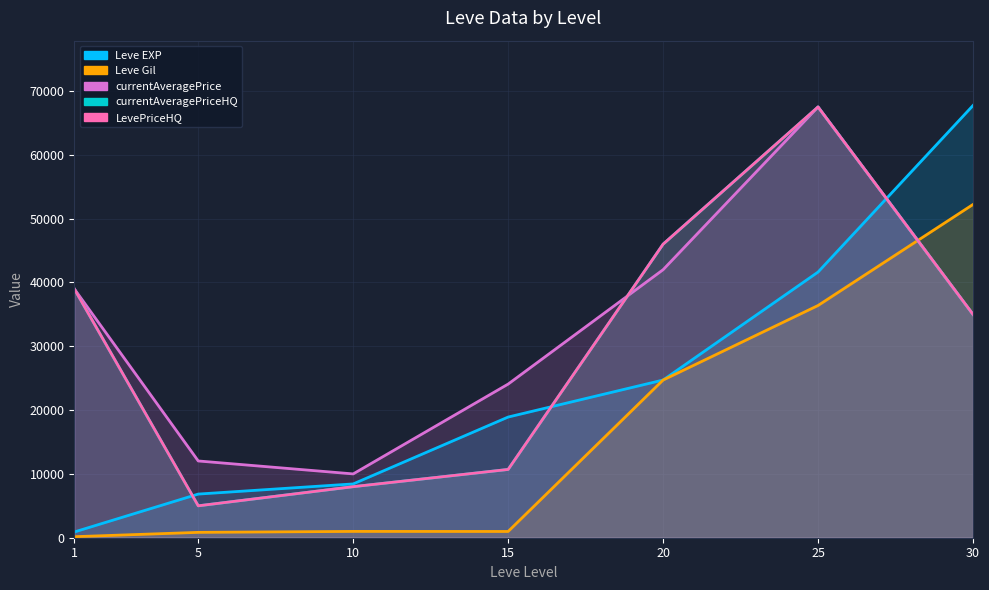

What is the spread (max minus min) of values at 30?

32737